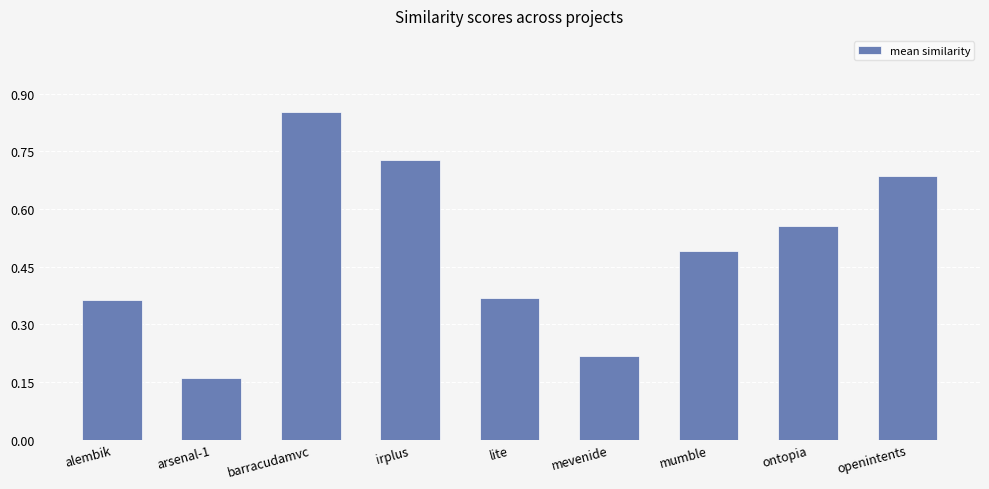

Which category has the highest value across all series?

barracudamvc